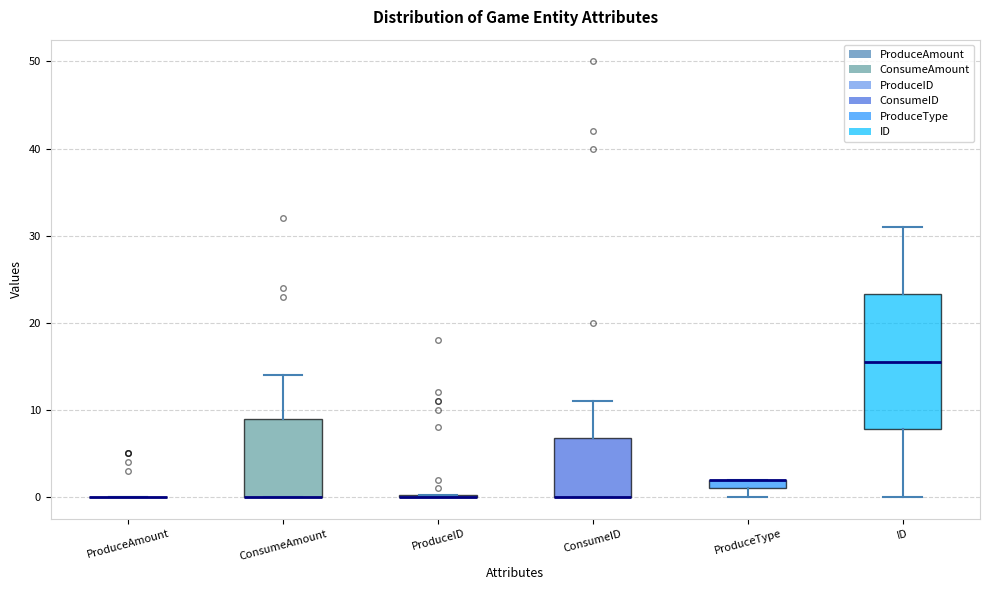

Comparing the boxes themselves (not the whiskers), which one is the tallest?

ID